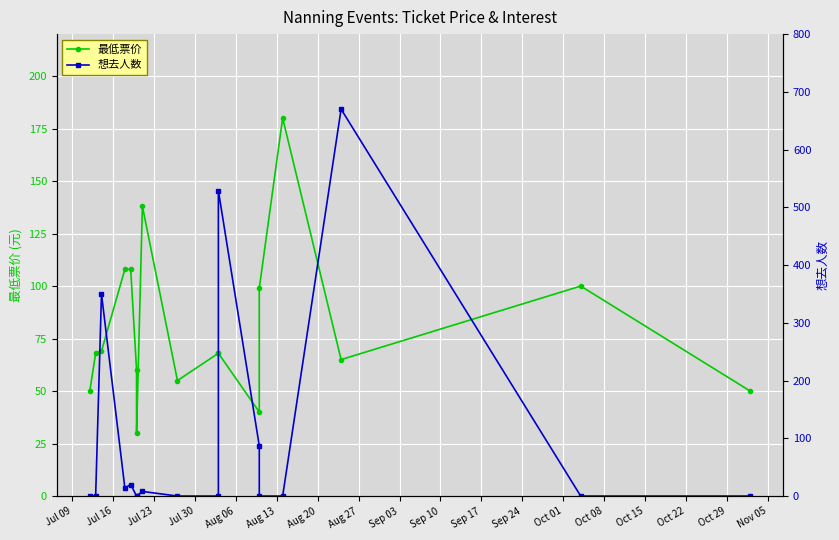

At Jul 30, list the series in order from smallest to largest.

想去人数, 最低票价